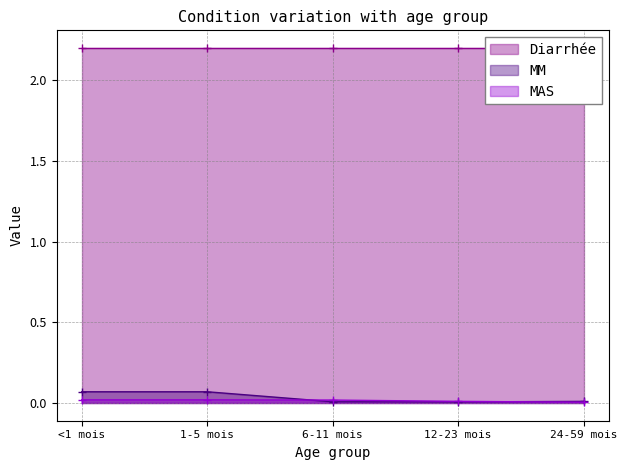

How many MM values are between 0 and 1?

5